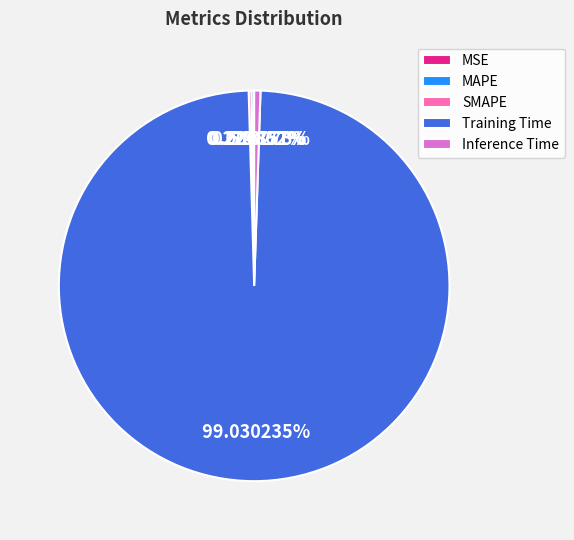

What is the largest slice in the pie chart?

Training Time